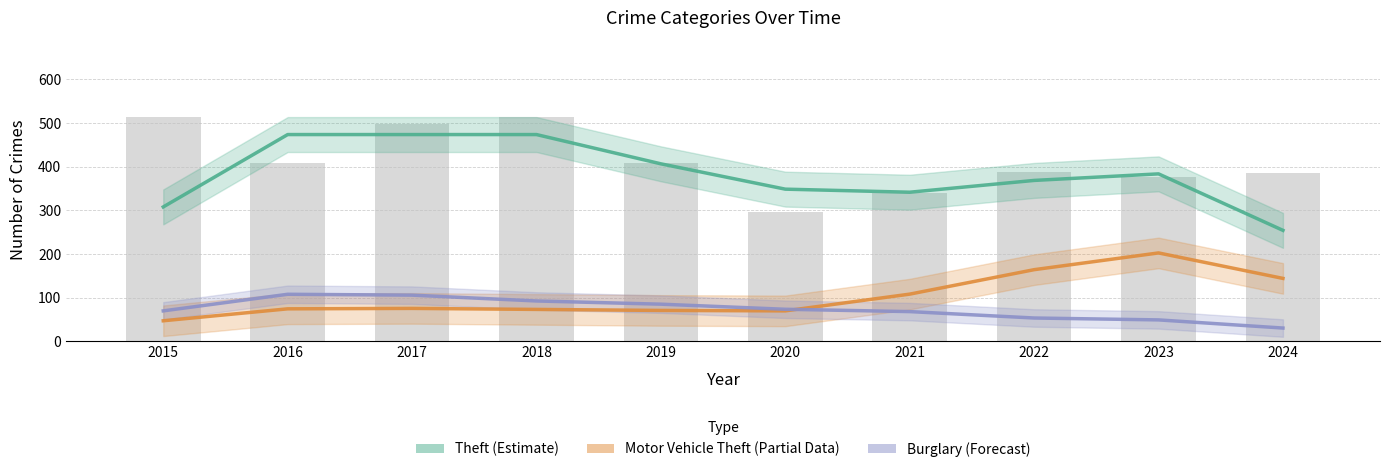

What is the spread (max minus min) of values at 2017?

398.0